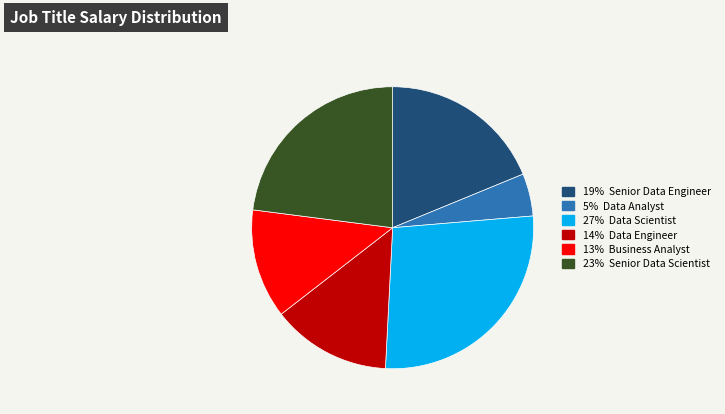

Does any single category account for the majority?

No